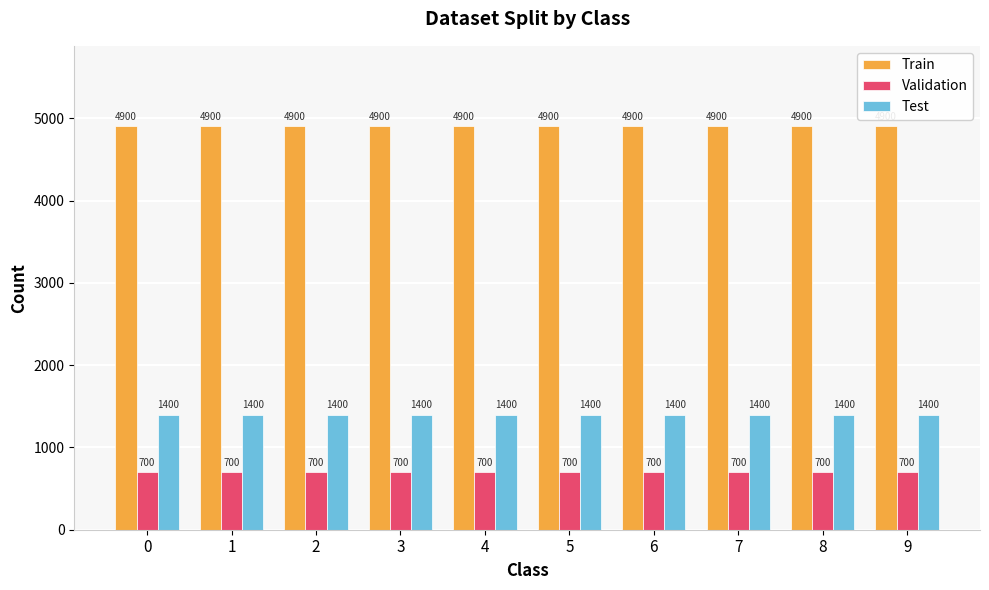

How many distinct data groups are displayed?

3